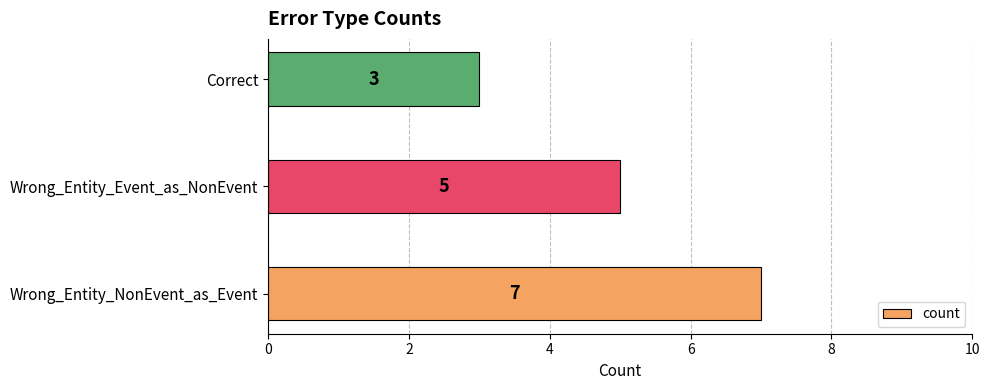

List the labels in order of value, largest first.

Wrong_Entity_NonEvent_as_Event, Wrong_Entity_Event_as_NonEvent, Correct